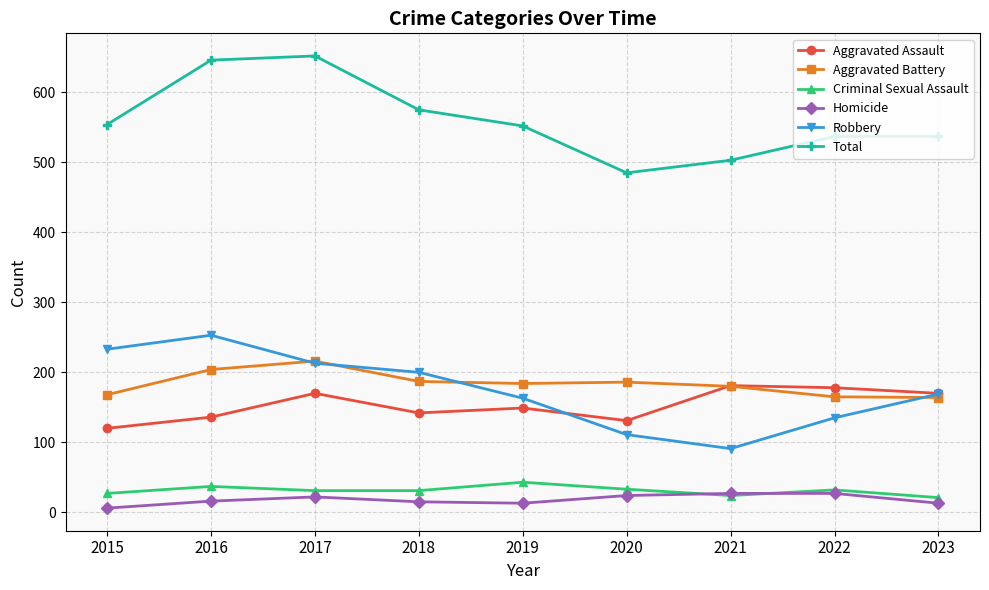

How many data points in Total are less than 552?

4